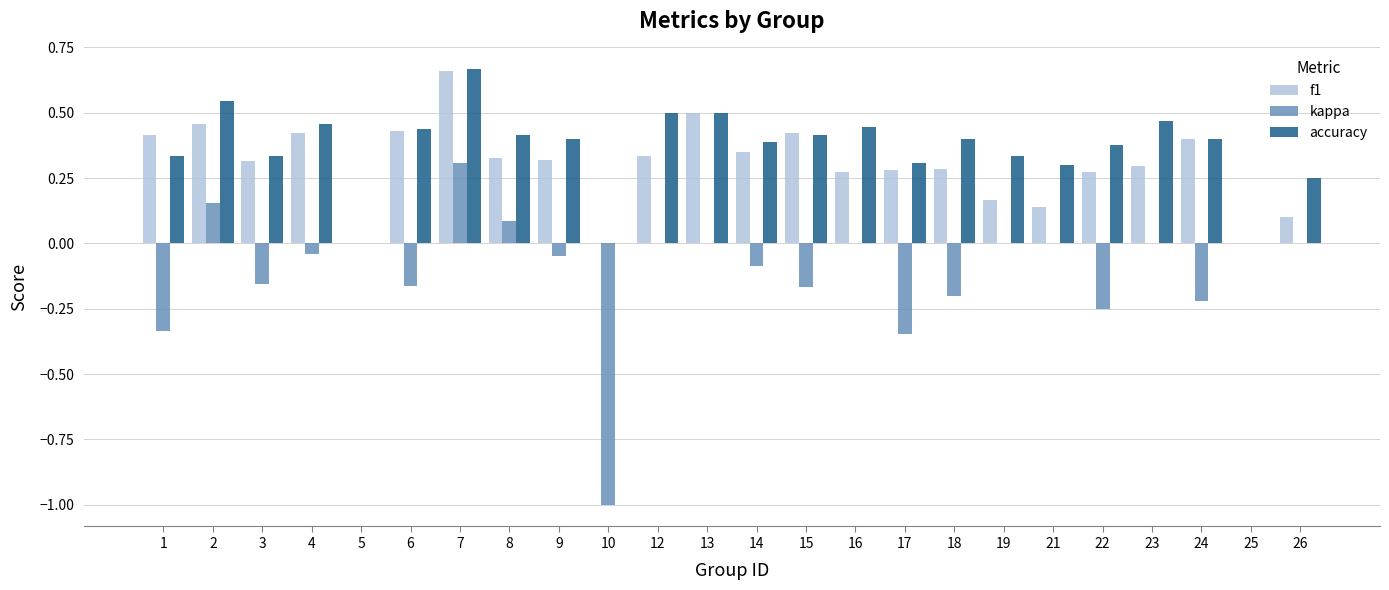

Is the value of kappa at 19 greater than the value of accuracy at 2?

No